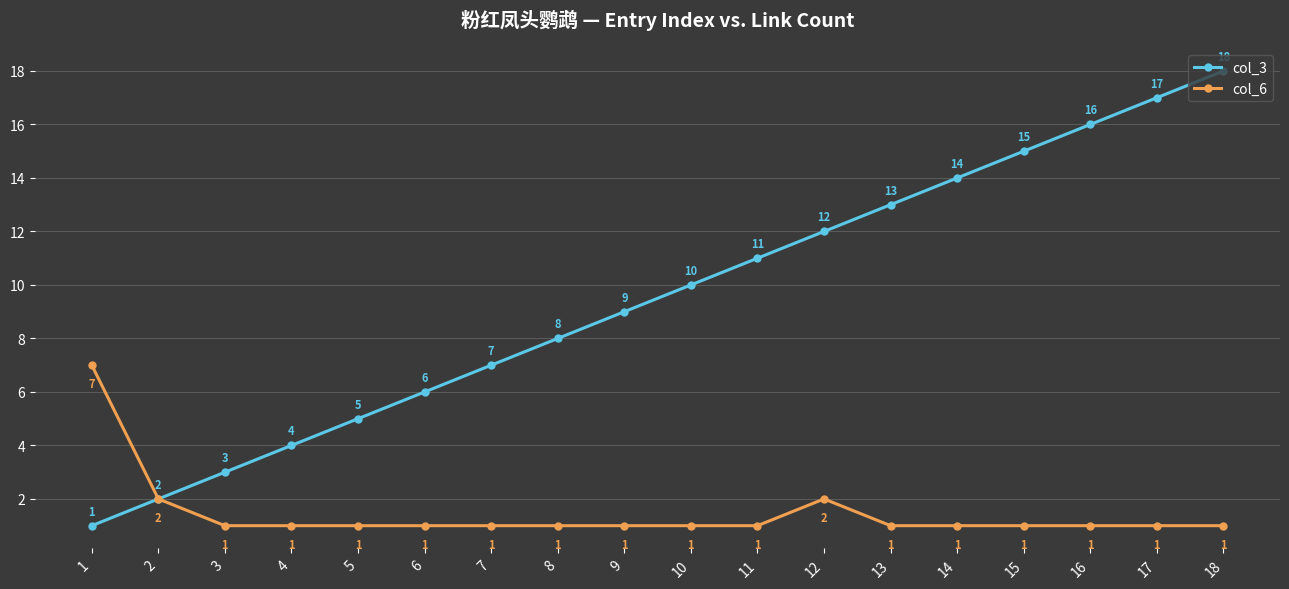

How many data points in col_3 are less than 10?

9